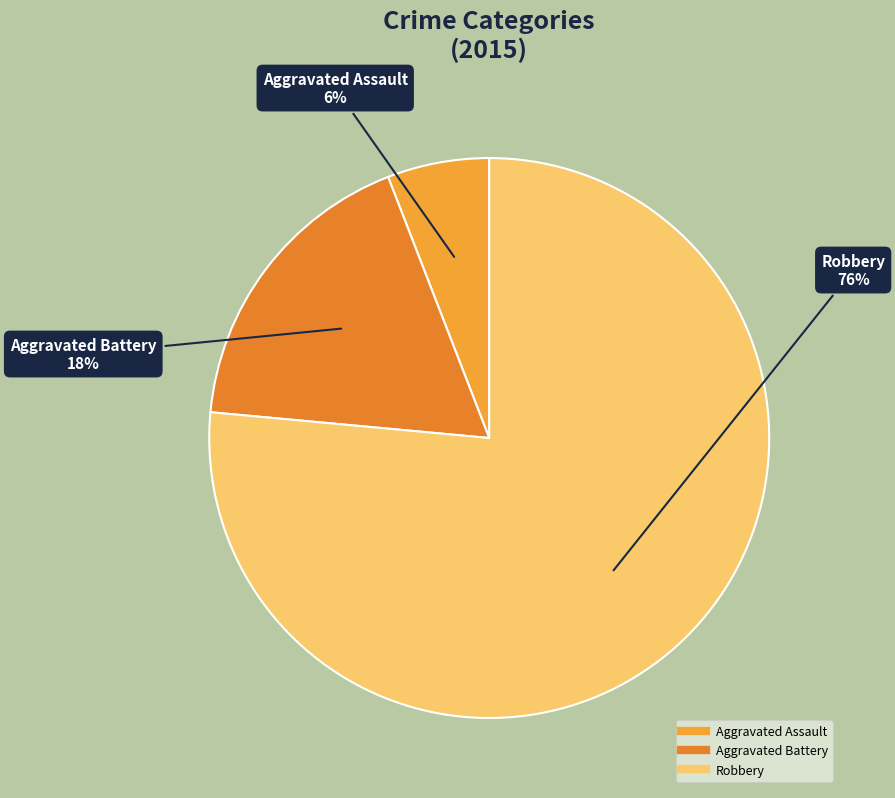

To the nearest percent, what is the combined percentage of Aggravated Battery and Robbery?

94%